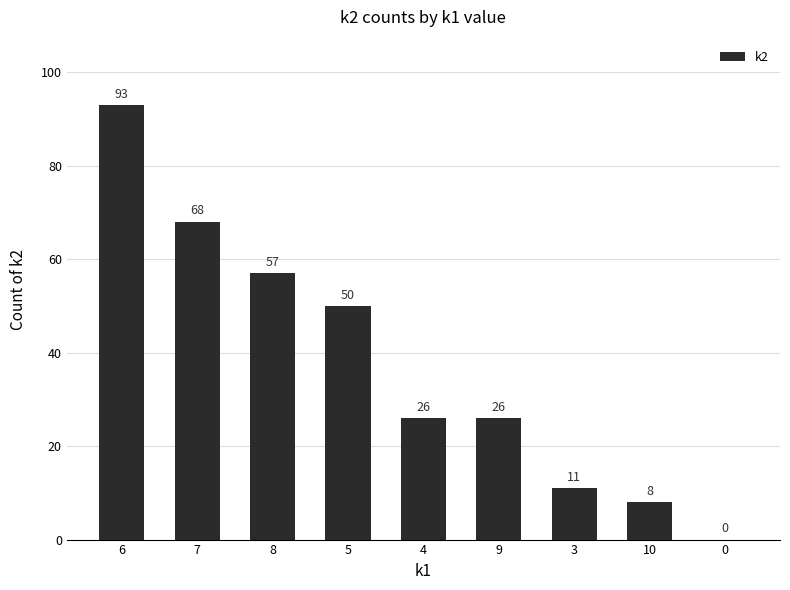

The chart shows a value of 50 at 5. True or false?

True